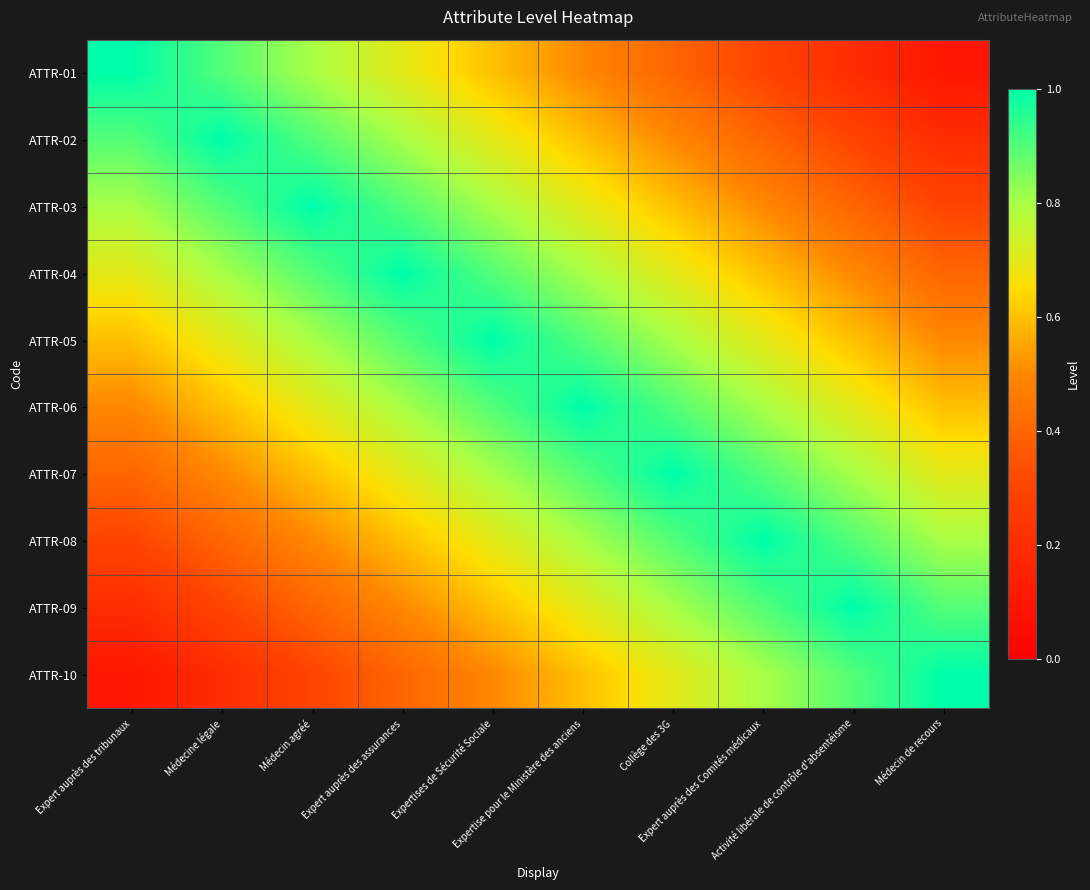

Between Expertise pour le Ministère des anciens and Expert auprès des tribunaux, which is larger?

Expert auprès des tribunaux